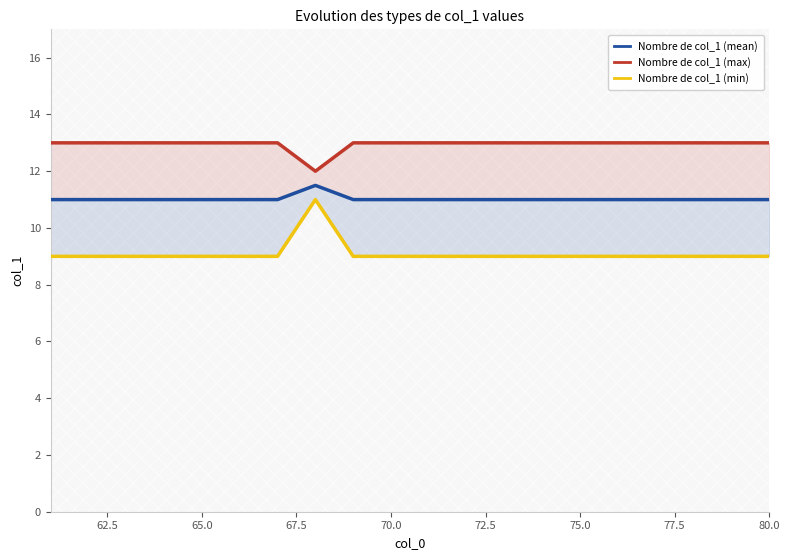

True or false: Nombre de col_1 (max) has a value of 6.4 at 60.0.

False